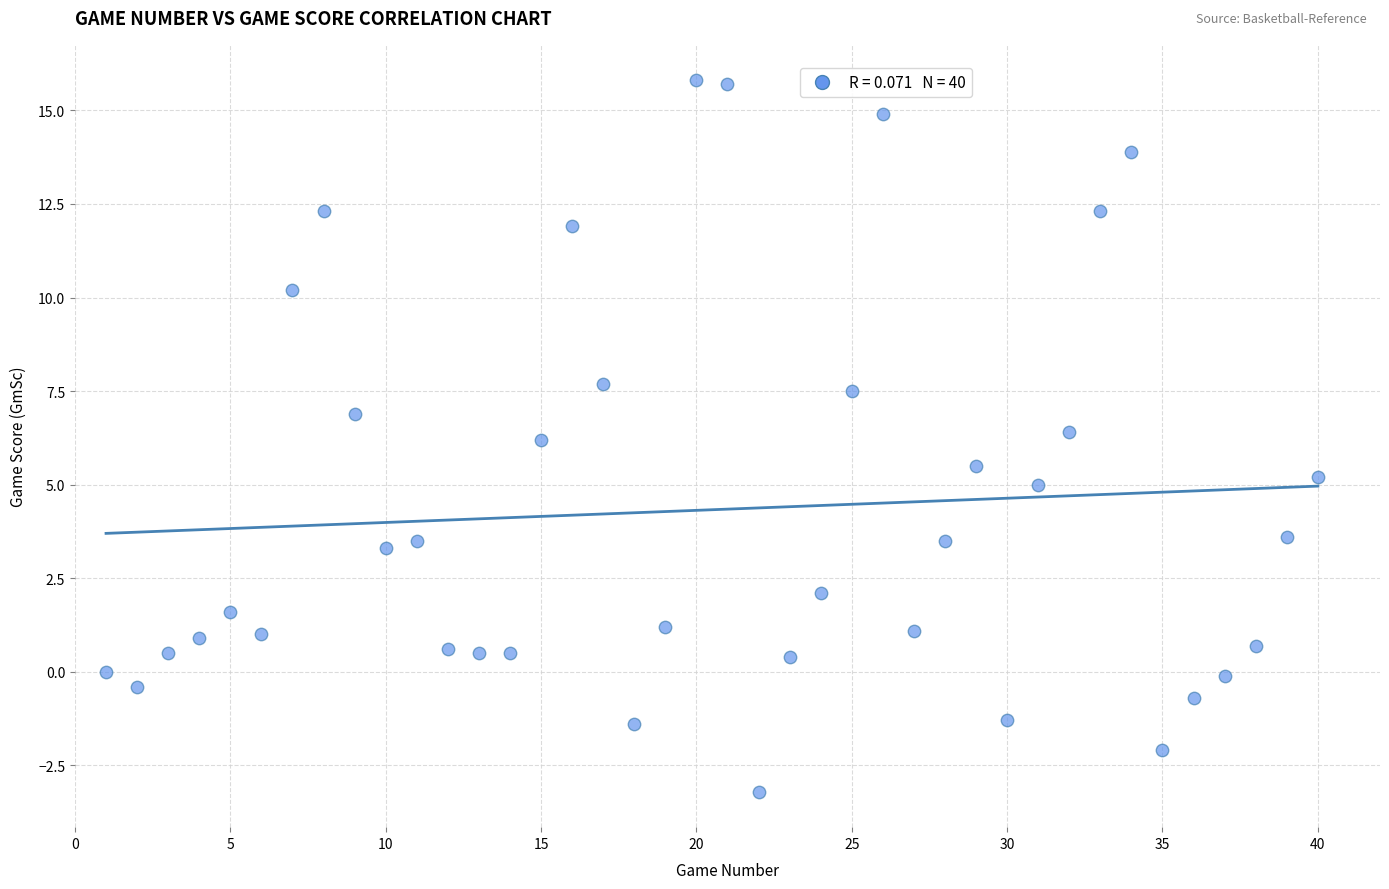

What is the range of Y values (max minus min)?

19.0